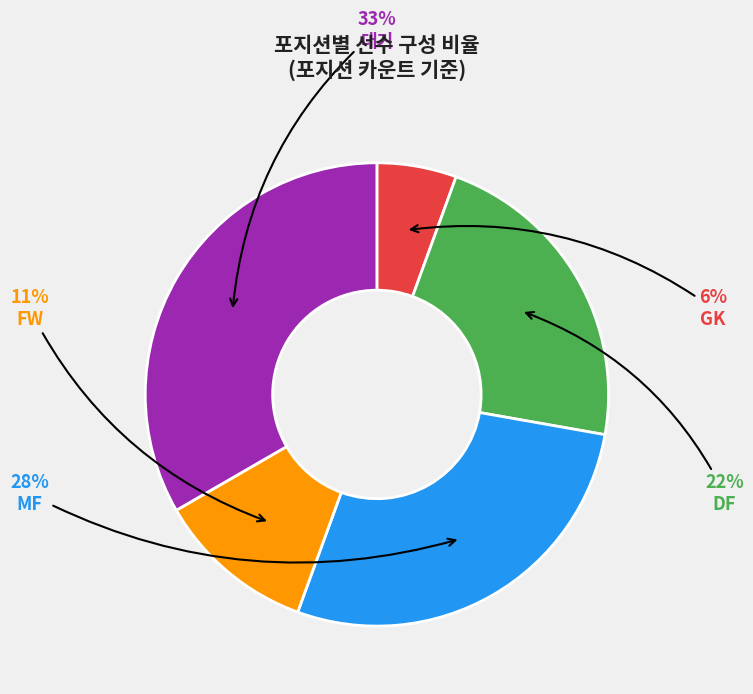

Count the number of slices in the pie.

5